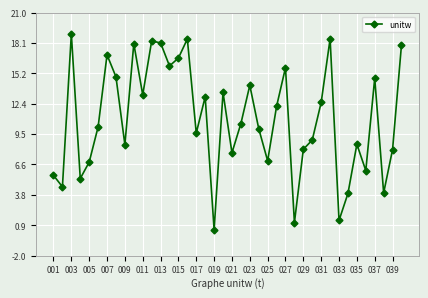

What is the value of the 22nd point from the left?

10.5